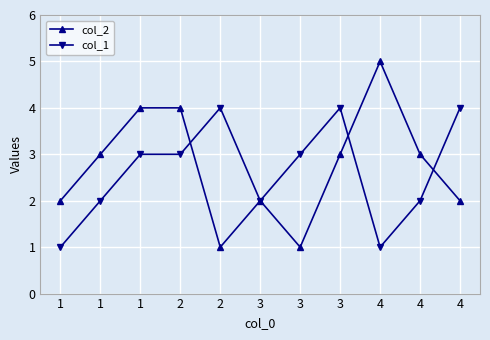

After their last crossing, which series has the higher values: col_1 or col_2?

col_1